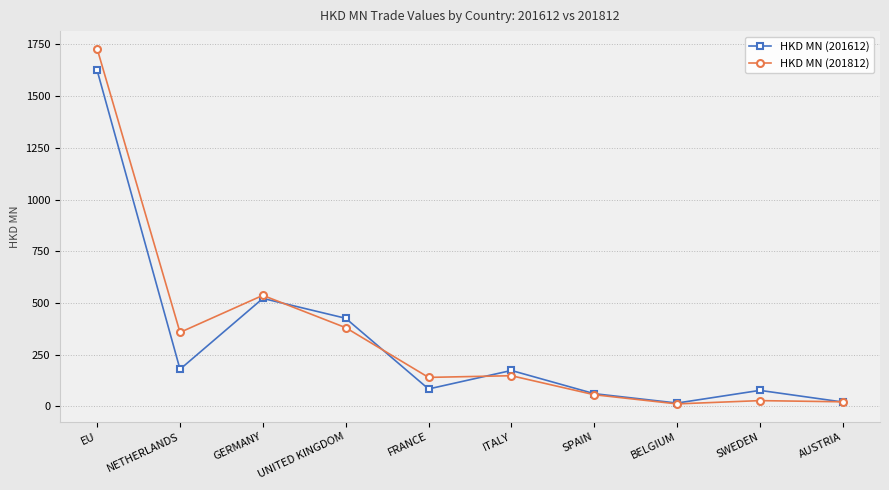

Does the chart display data point markers on the line(s)?

Yes